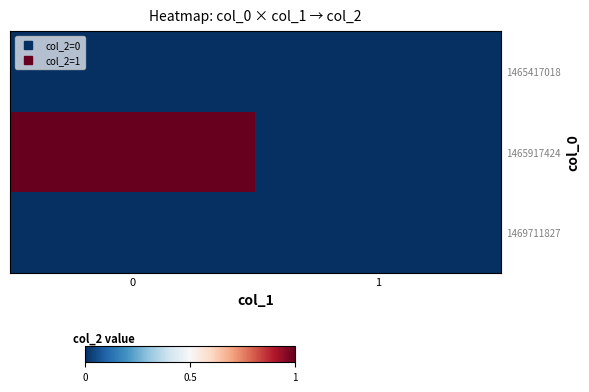

Which series has the widest spread of values?

1465917424